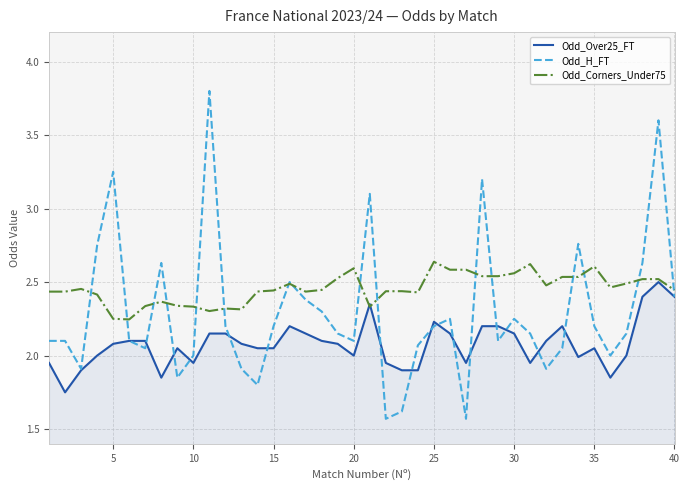

List the series in order of their peak value, highest first.

Odd_H_FT, Odd_Corners_Under75, Odd_Over25_FT